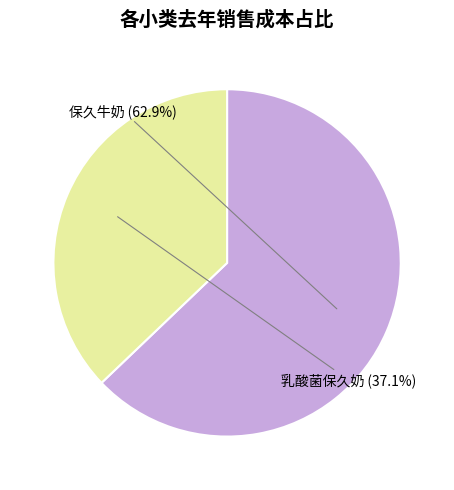

Count the number of slices in the pie.

2